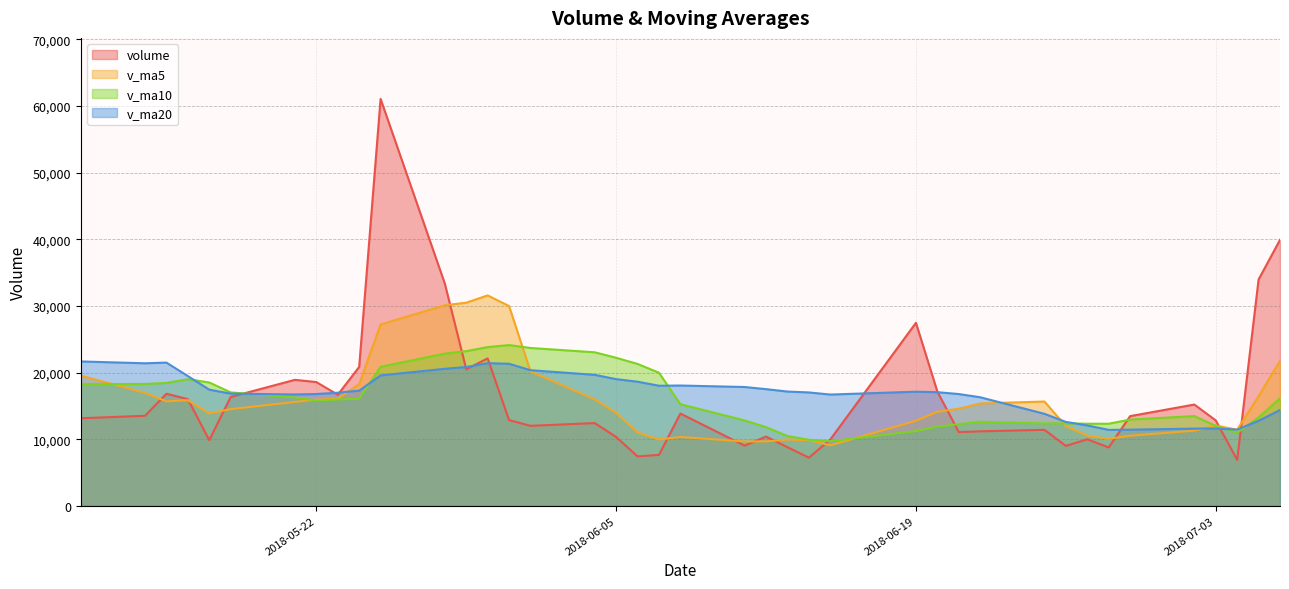

List the labels in order of volume value, smallest first.

2, 15, 21, 20, 6, 16, 8, 18, 35, 14, 7, 22, 17, 11, 10, 9, 24, 23, 3, 25, 39, 5, 38, 19, 4, 36, 34, 31, 37, 12, 32, 33, 27, 30, 26, 13, 28, 1, 0, 29